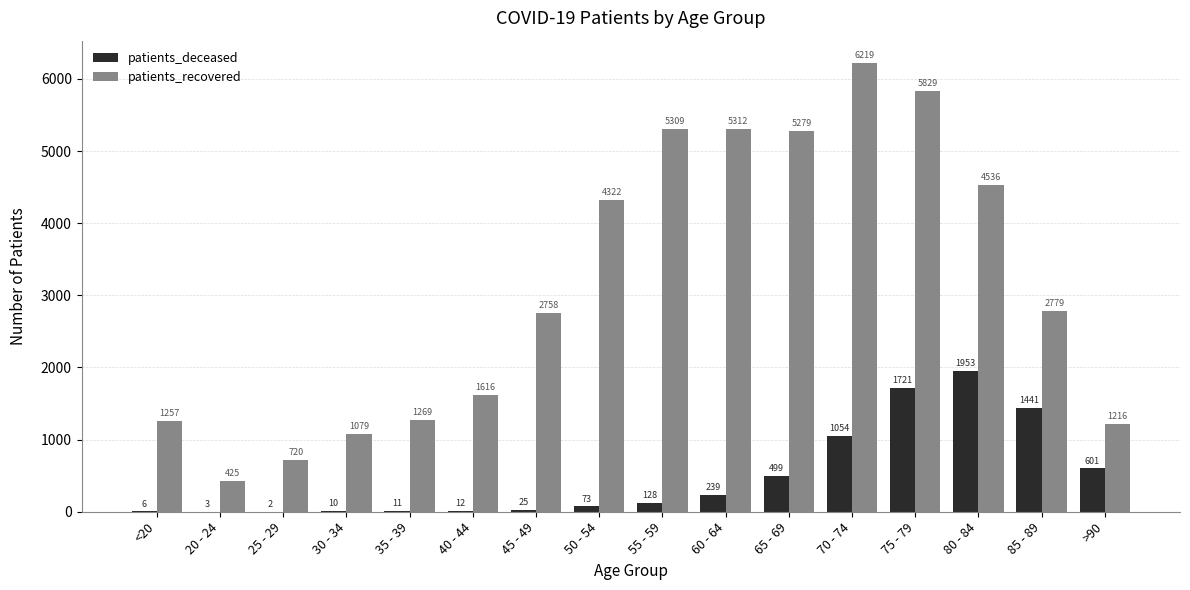

Are the bars grouped side by side (vs. stacked)?

Yes